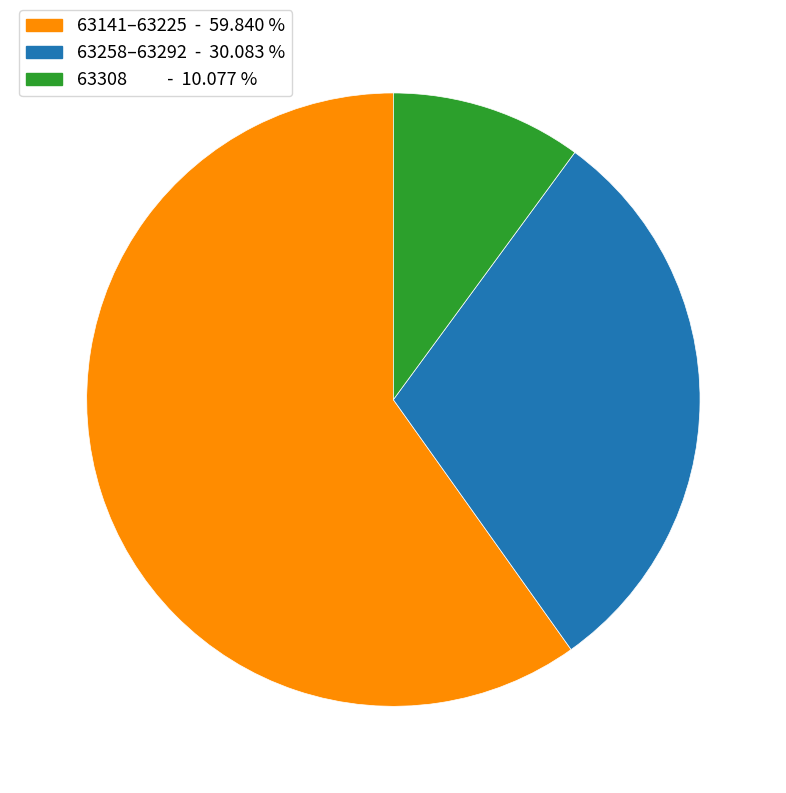

Is the sum of 63308 - 10.077 % and 63258–63292 - 30.083 % greater than half?

No